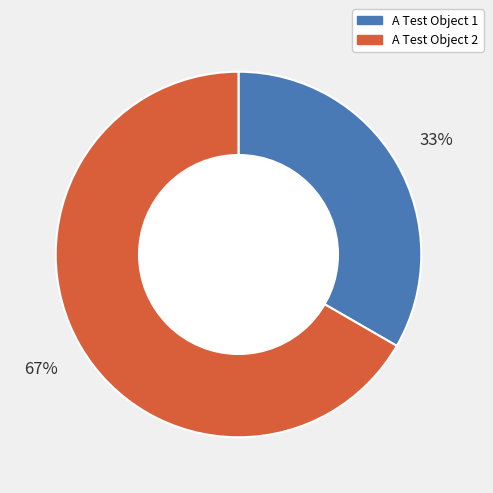

Rank the categories by value from highest to lowest.

A Test Object 2, A Test Object 1